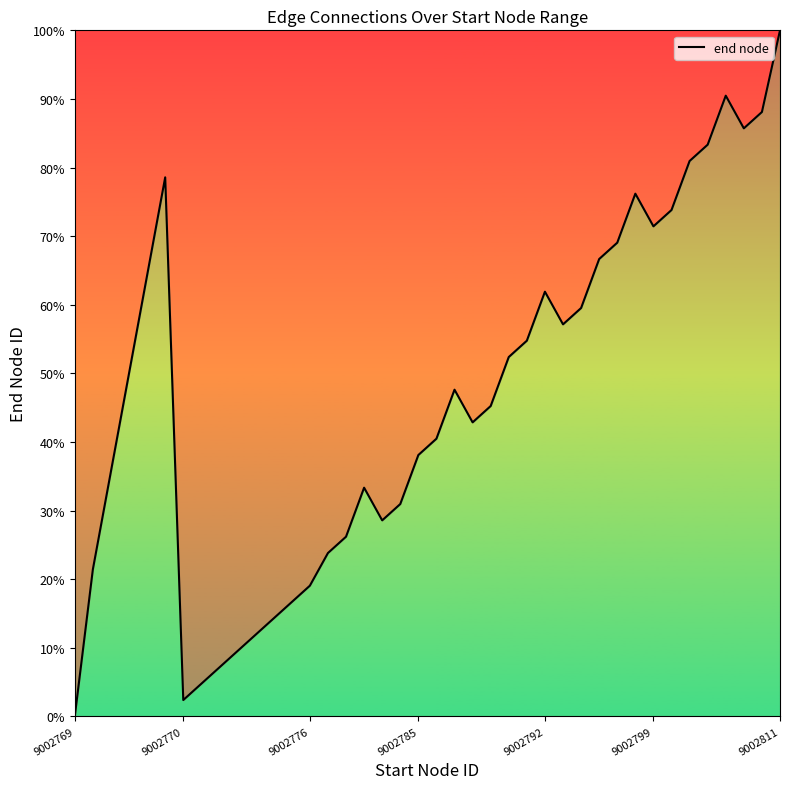

True or false: the data shows 17.3 at 17.

False